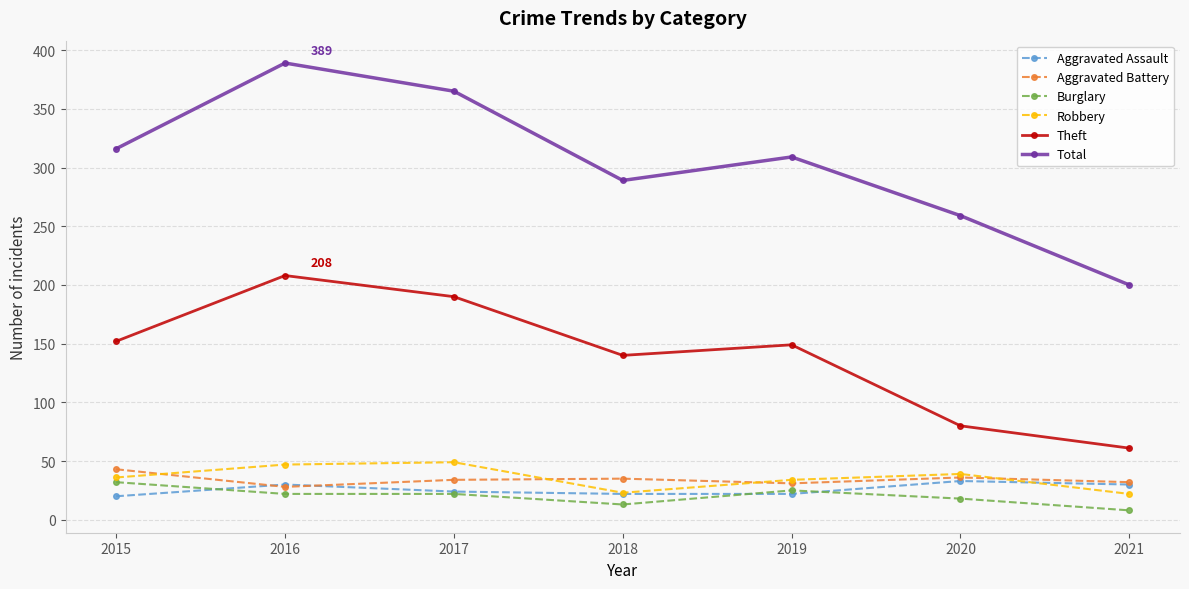

What is the value of the Robbery point at the 3rd from the left?

49